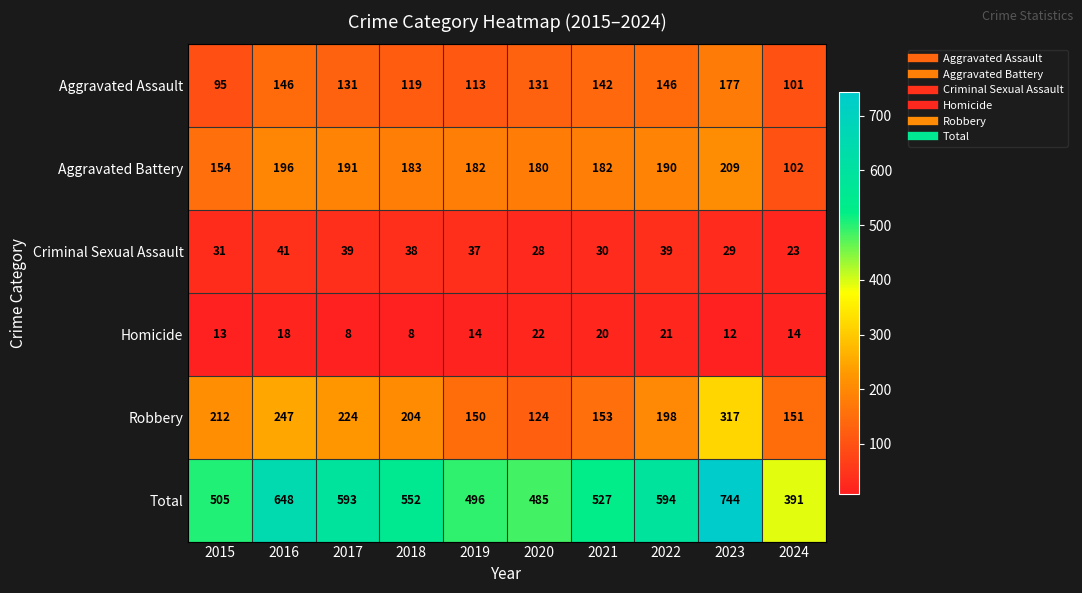

What is the difference between the Total values at 2016 and 2022?

54